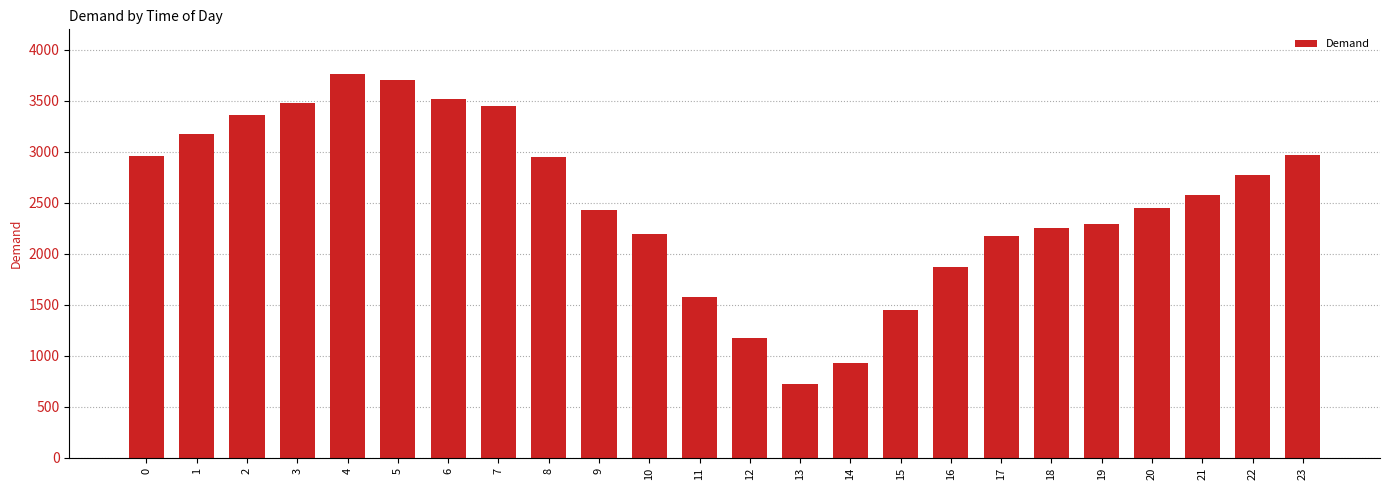

What is the average value?

2507